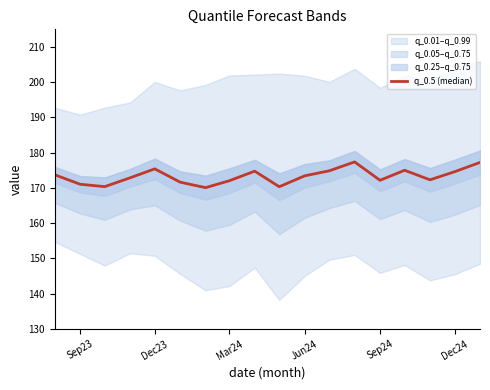

The chart shows a value of 72.1 at Mar24. True or false?

False